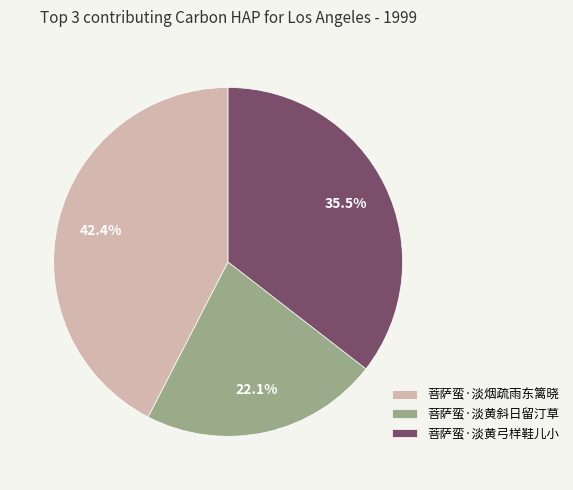

How many segments does this pie chart have?

3